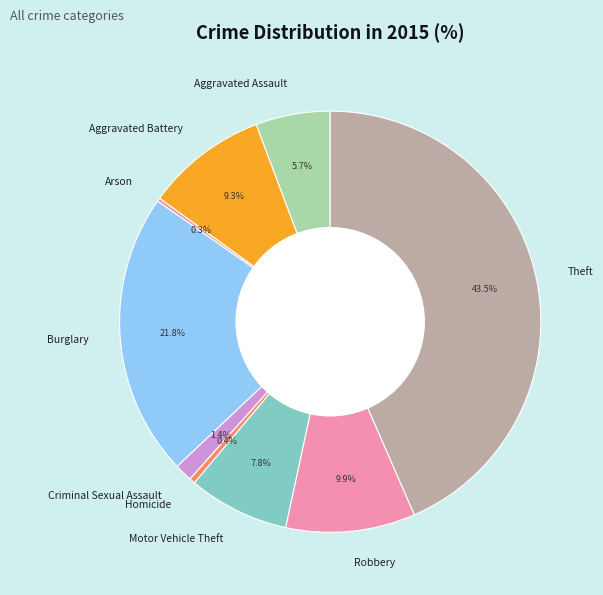

Does Aggravated Battery account for over 50% of the chart?

No